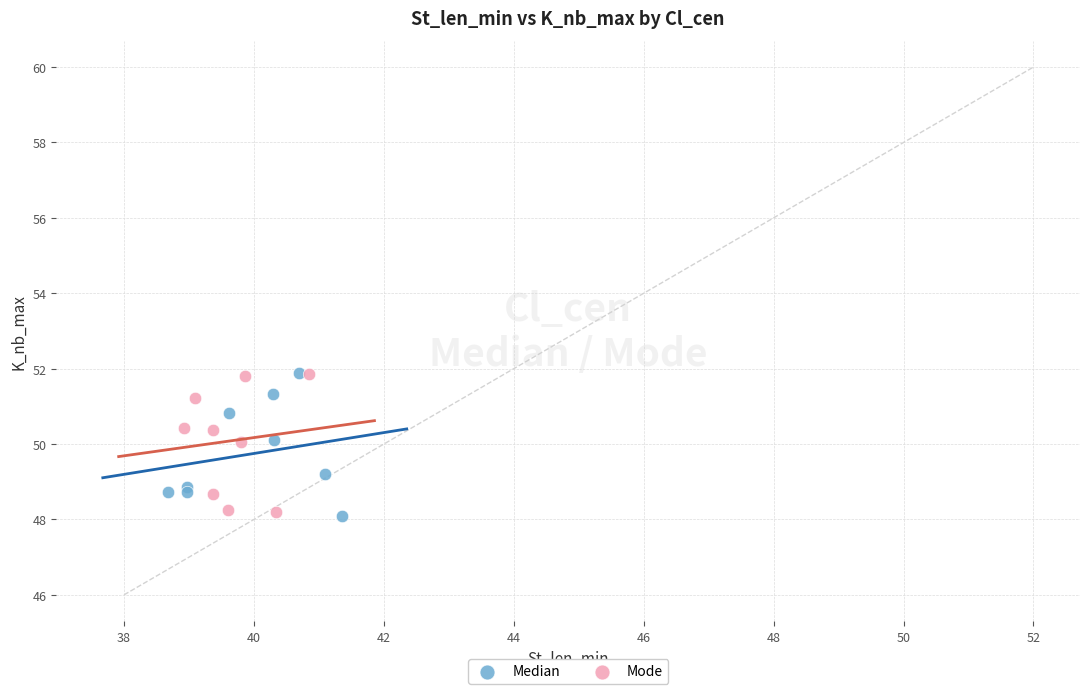

What are all the series names shown in the legend?

Median, Mode